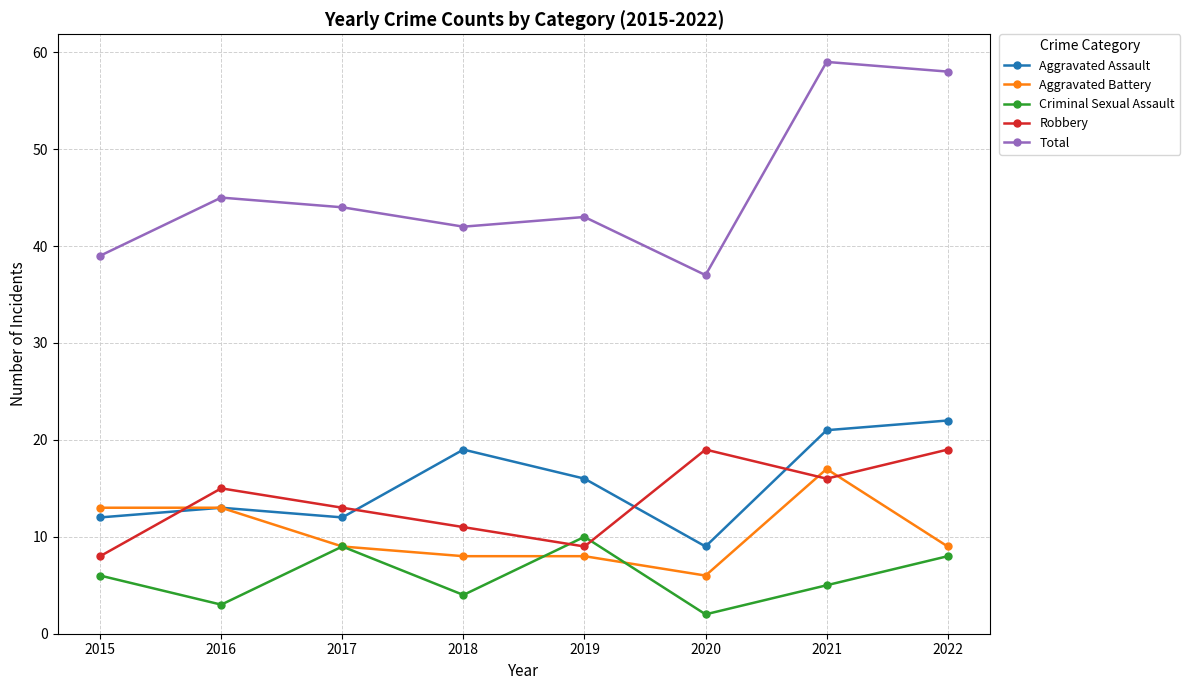

Where does the Aggravated Assault series first go above 16?

2018